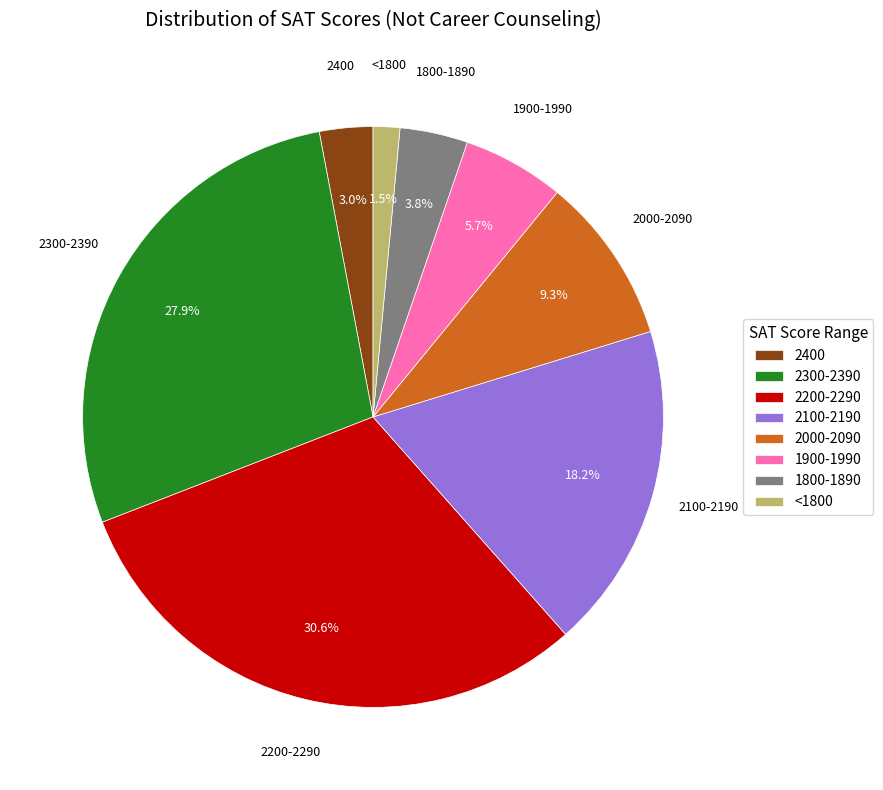

The <1800 slice represents 15% of the pie. True or false?

False